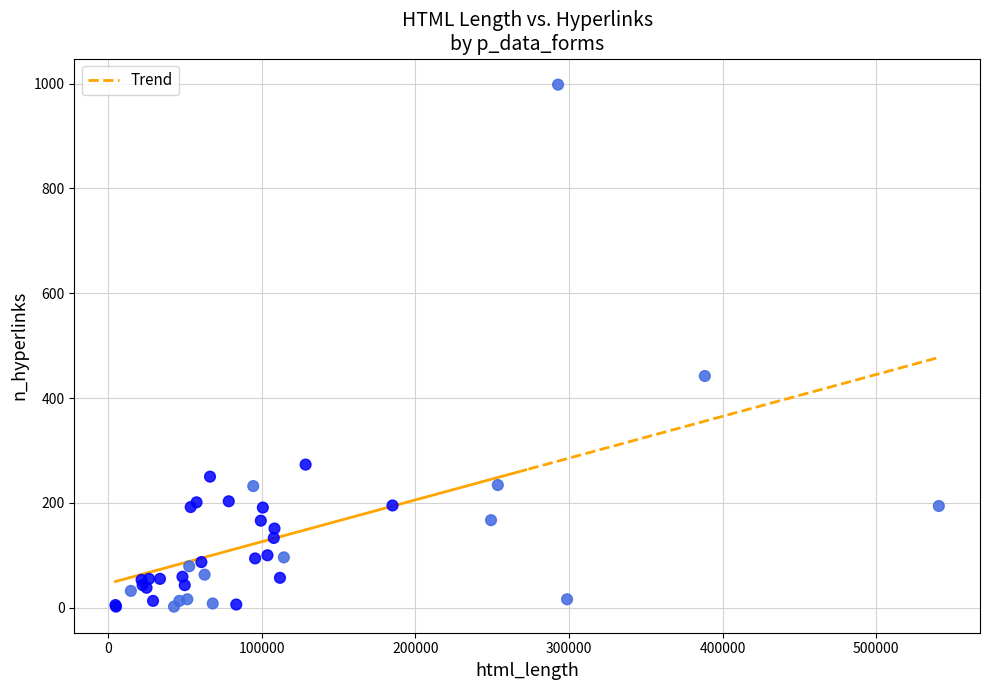

What Y value in the scatter plot is closest to 500?

442